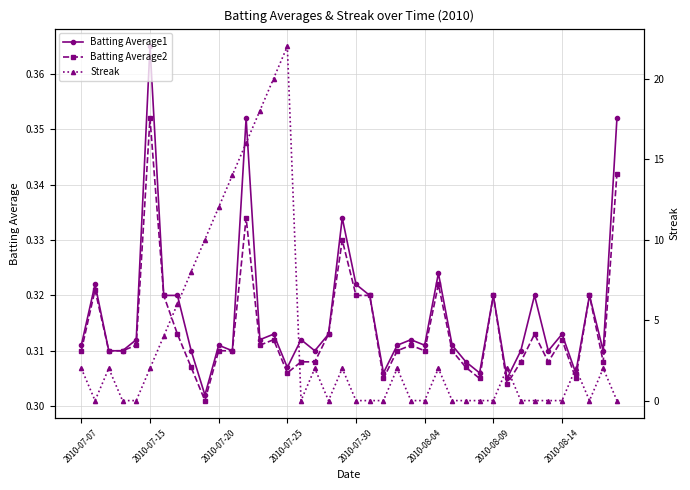

The Batting Average2 series shows 0.2 at 21. True or false?

False